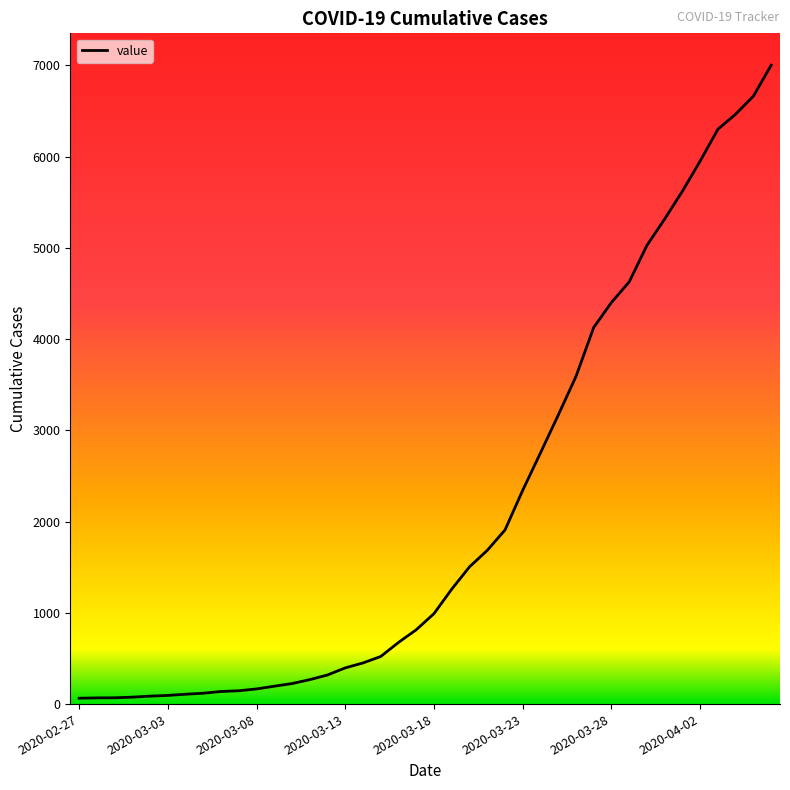

What is the maximum value shown in the chart?

7002